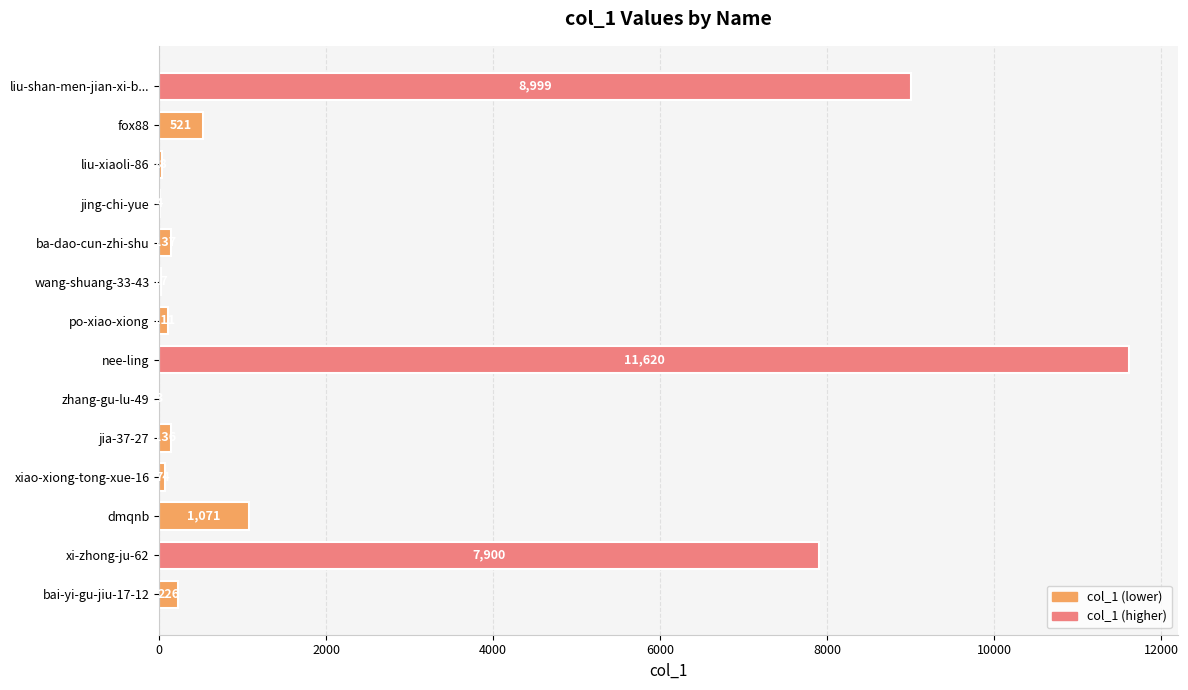

The chart shows a value of 11620 at nee-ling. True or false?

True